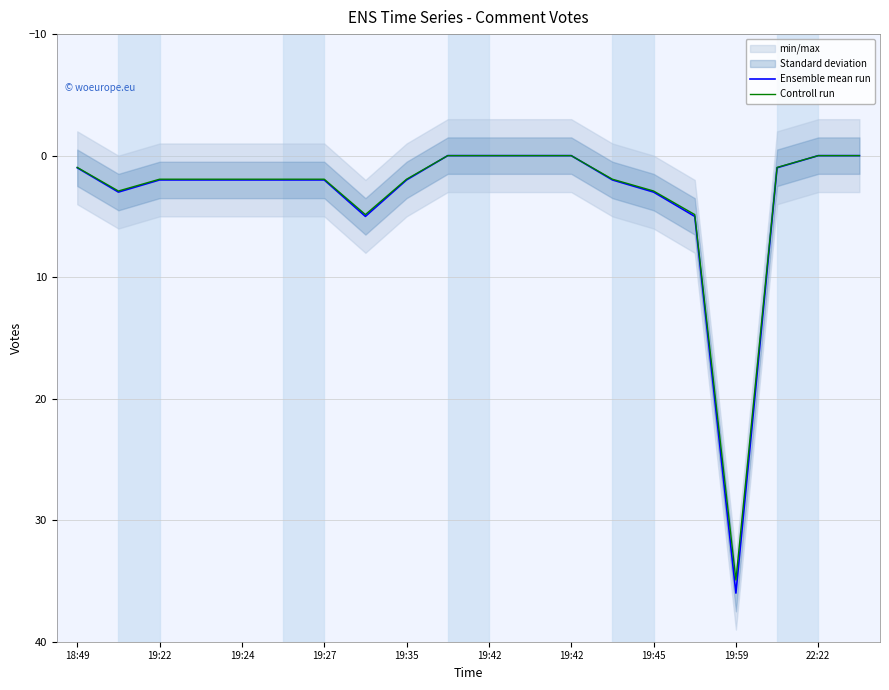

How many lines are shown in the chart?

2